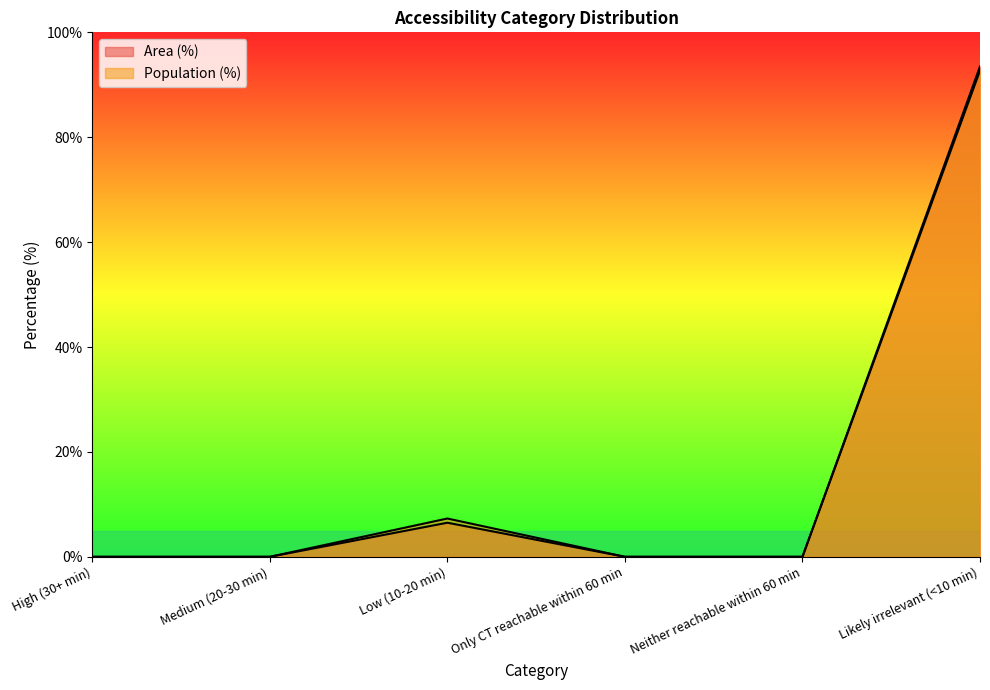

List the labels in order of Population (%) value, smallest first.

High (30+ min), Medium (20-30 min), Only CT reachable within 60 min, Neither reachable within 60 min, Low (10-20 min), Likely irrelevant (<10 min)